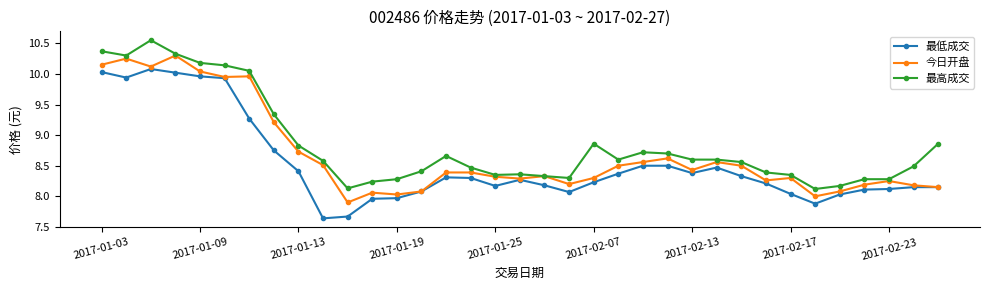

What are all the series names shown in the legend?

最低成交, 今日开盘, 最高成交